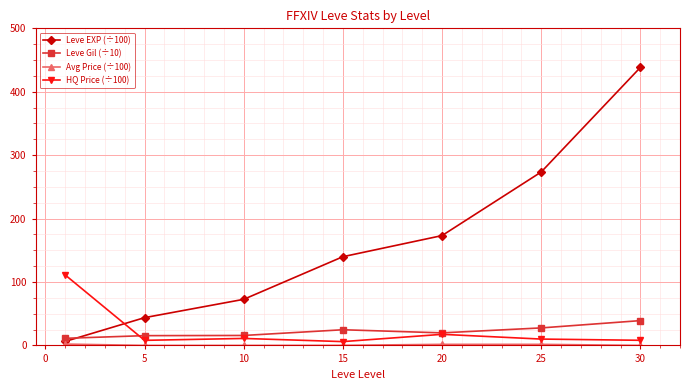

What is the greatest value displayed?

438.3